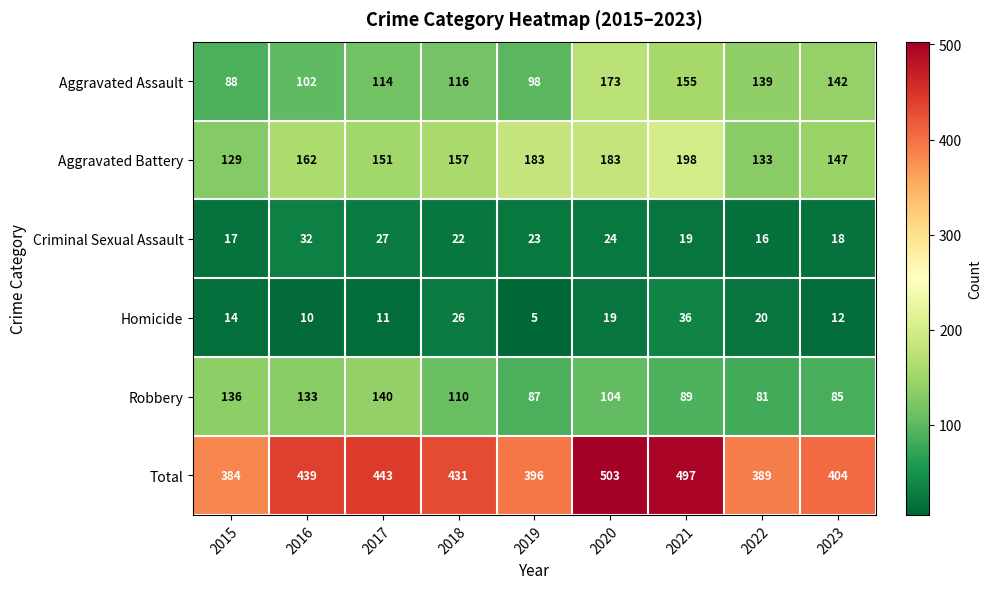

What is the maximum value for Homicide?

36